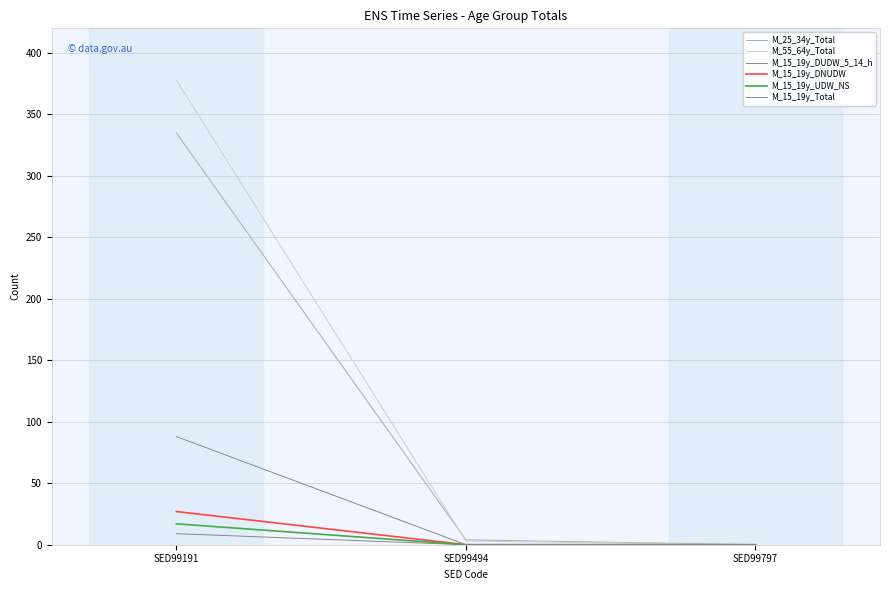

The M_55_64y_Total series shows 0 at SED99797. True or false?

True